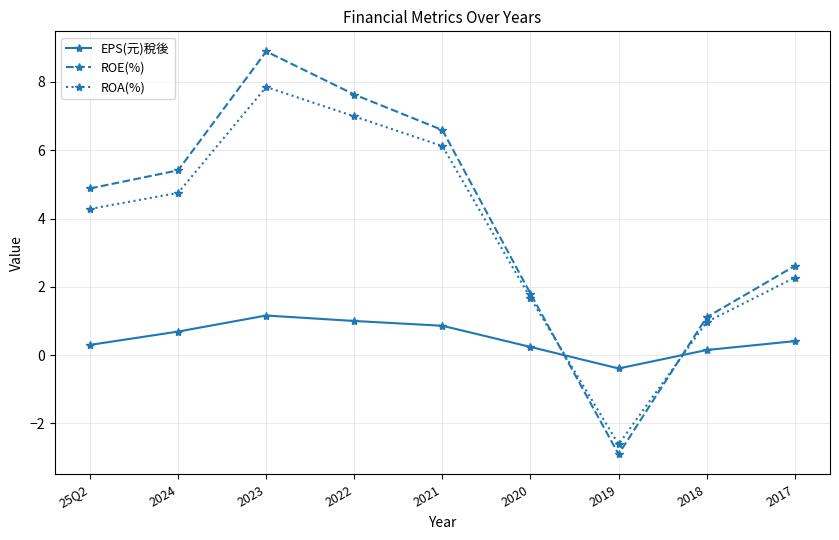

What is the difference between the highest and lowest values at 2020?

1.6